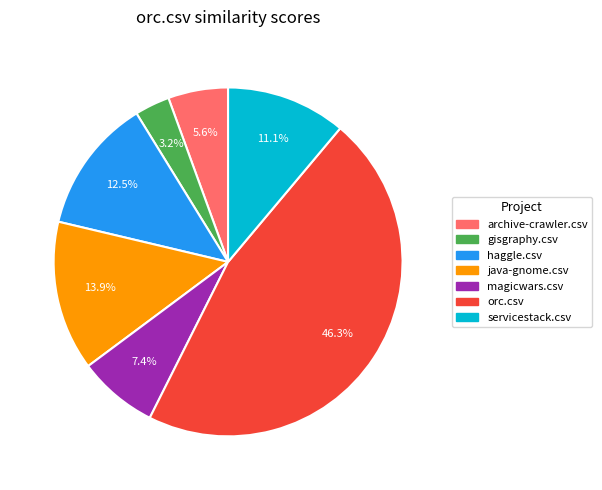

How much of the chart is everything except java-gnome.csv?

86.1%